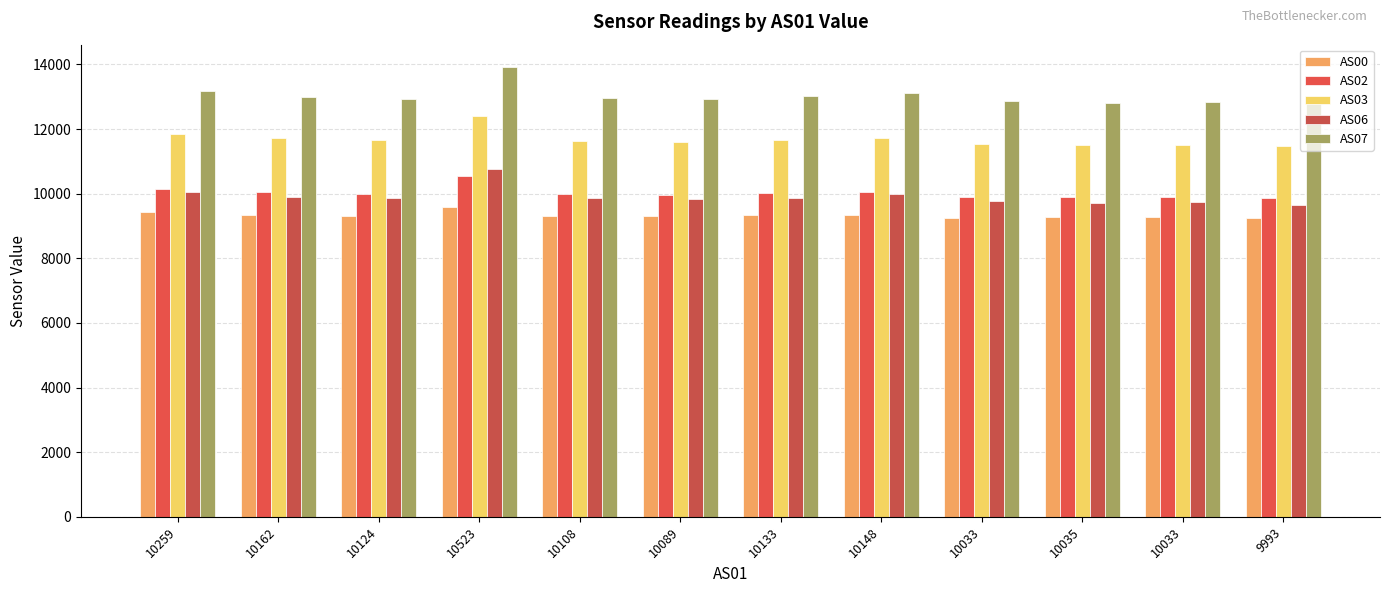

What is the difference between the maximum and second lowest values in the AS00 series?

340